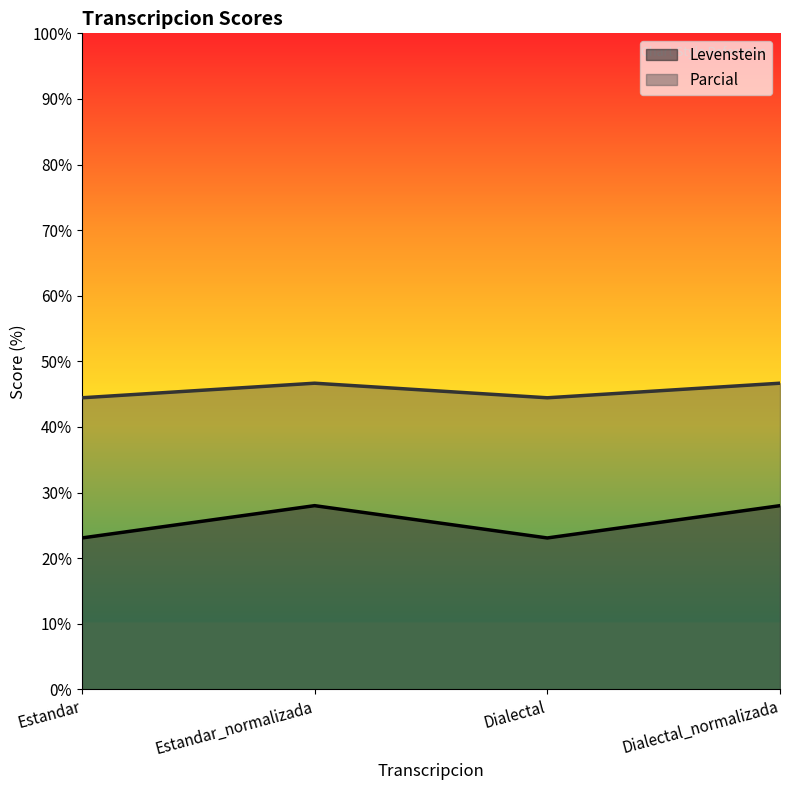

True or false: Parcial and Levenstein intersect in this chart.

False